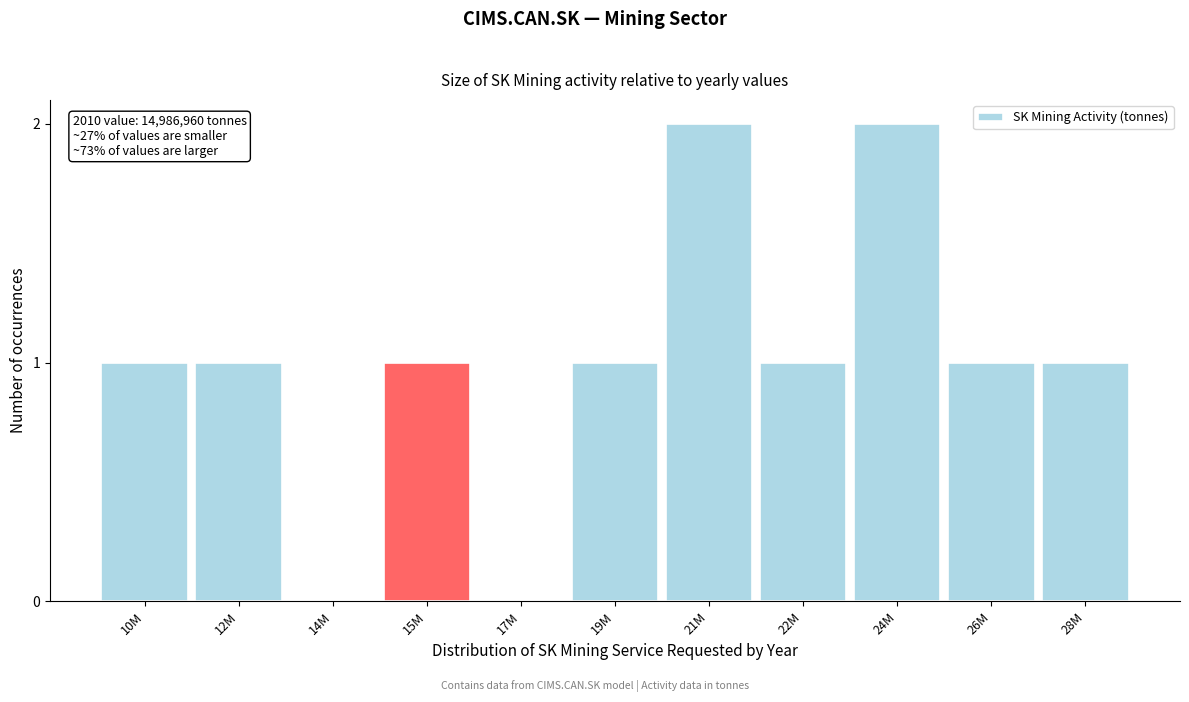

Reading left to right, list all the values displayed in this chart.

10M=1	12M=1	14M=0	15M=1	17M=0	19M=1	21M=2	22M=1	24M=2	26M=1	28M=1